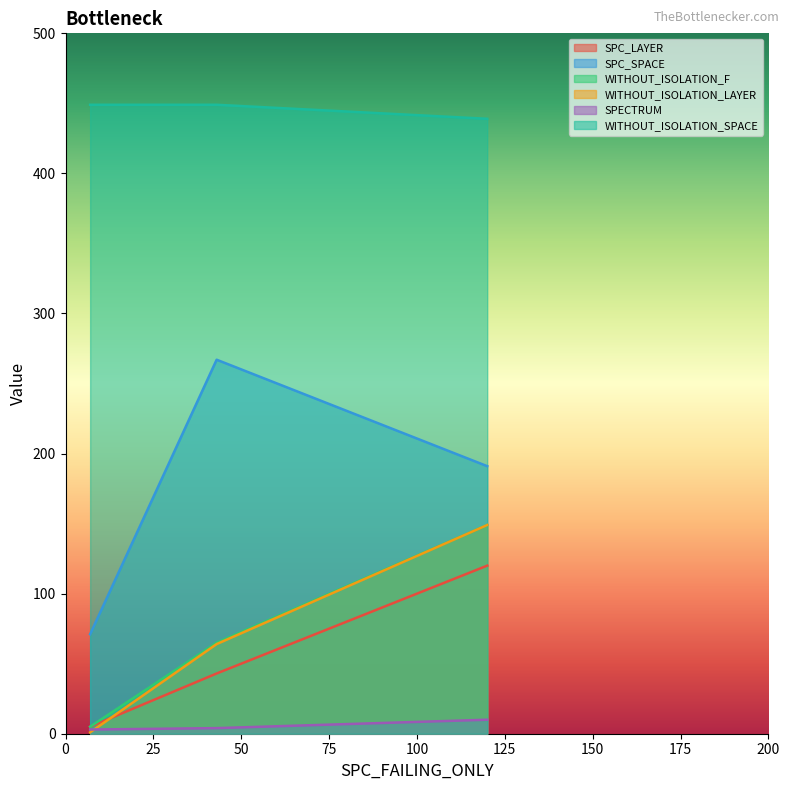

Which series has the largest range (max minus min)?

SPC_SPACE